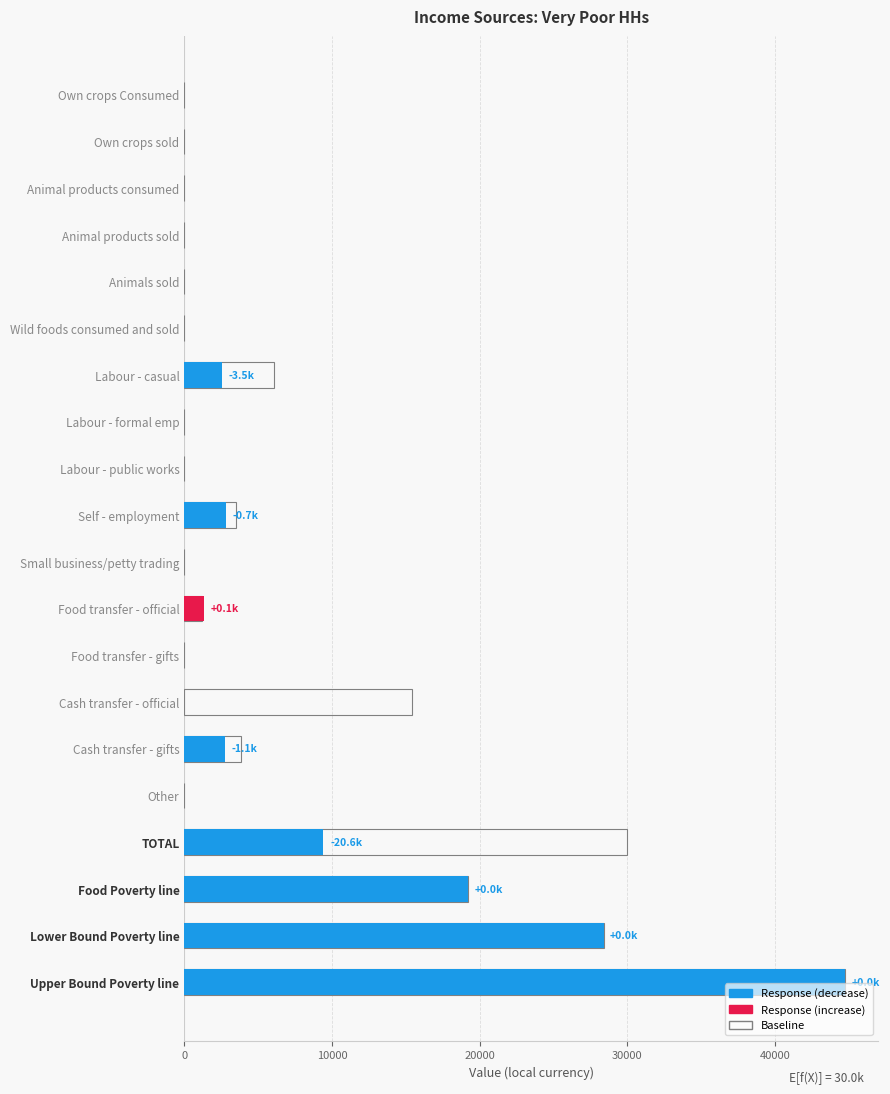

Reading left to right, extract all data points from this chart.

Response: 0.0	0.0	0.0	0.0	0.0	0.0	2530.8	0.0	0.0	2808.0	0.0	1339.9	0.0	0.0	2742.0	0.0	9420.7	19201.5	28392.9	44761.9
Baseline: 0.0	0.0	0.0	0.0	0.0	0.0	6044.2	0.0	0.0	3518.3	0.0	1221.0	0.0	15408.3	3825.0	0.0	30016.8	19201.5	28392.9	44761.9